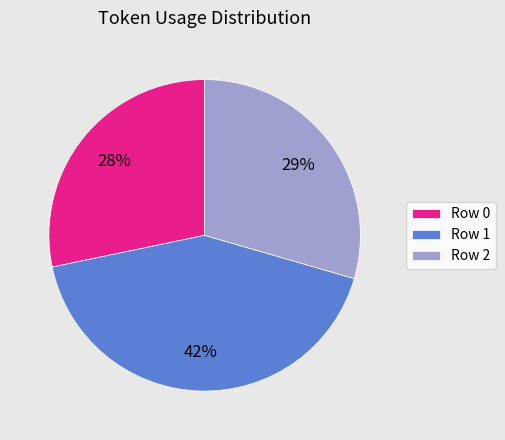

To the nearest percent, what percentage of the pie is Row 0?

28%